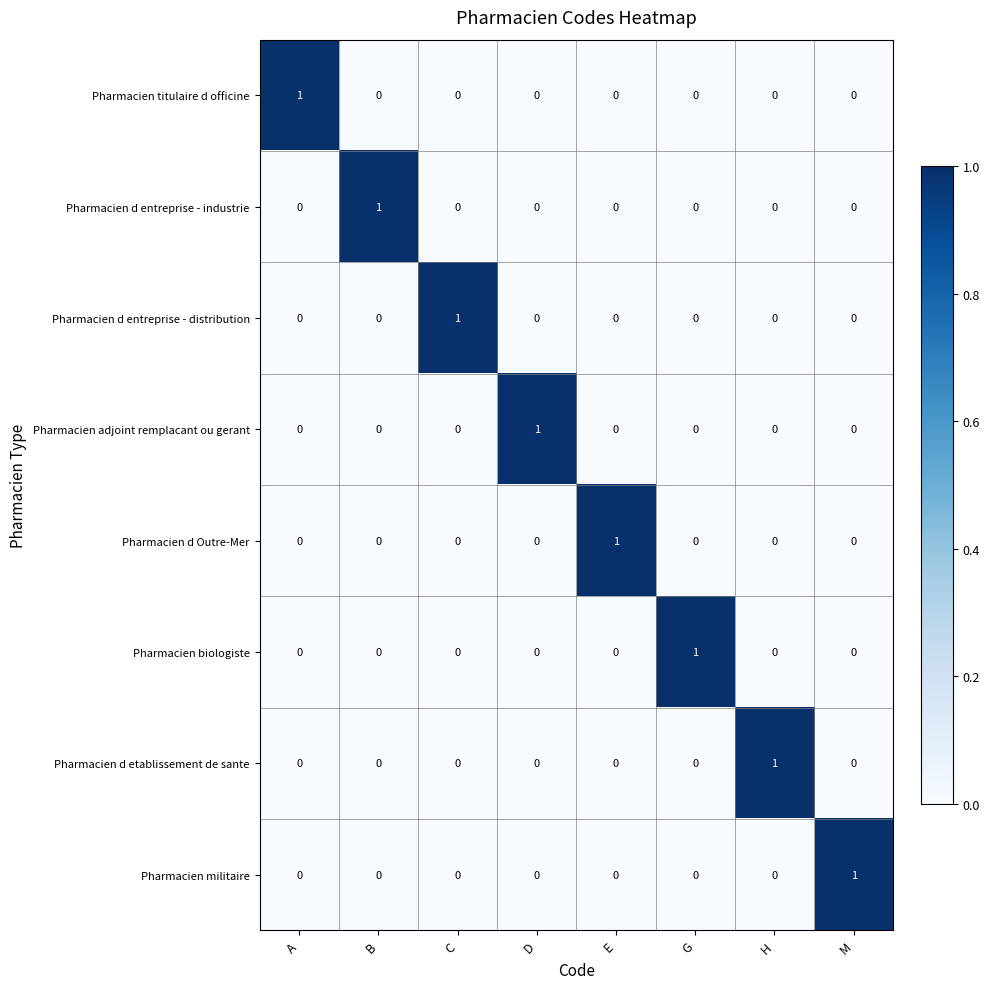

The value of Pharmacien d etablissement de sante at E is 0. True or false?

True